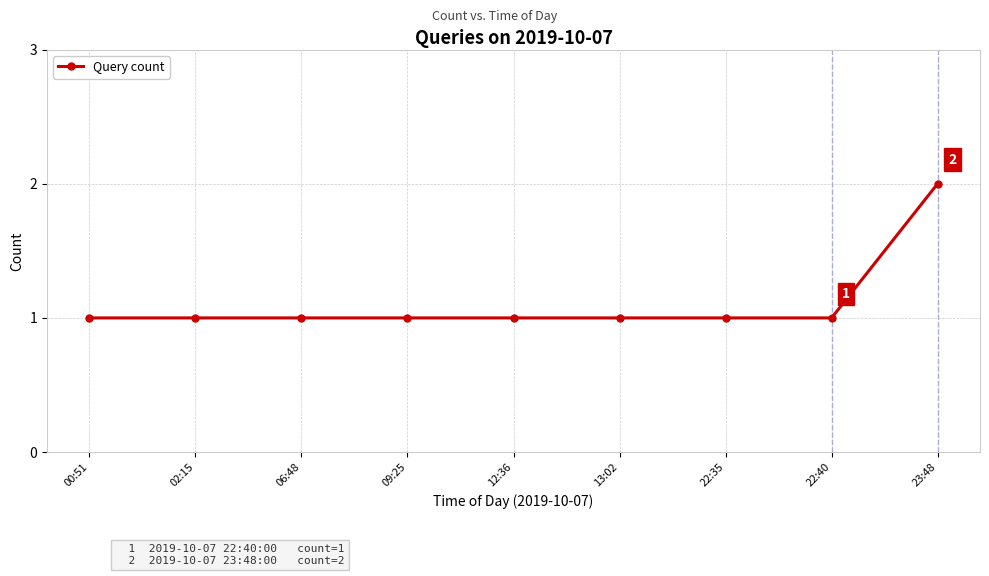

What is the ratio of the value at 13:02 to the value at 22:40?

1.0